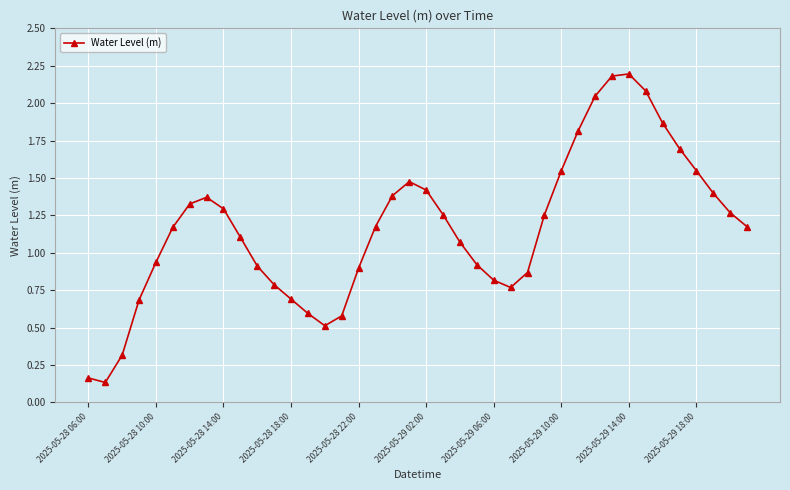

How many points are higher than both their immediate neighbors (excluding endpoints)?

3